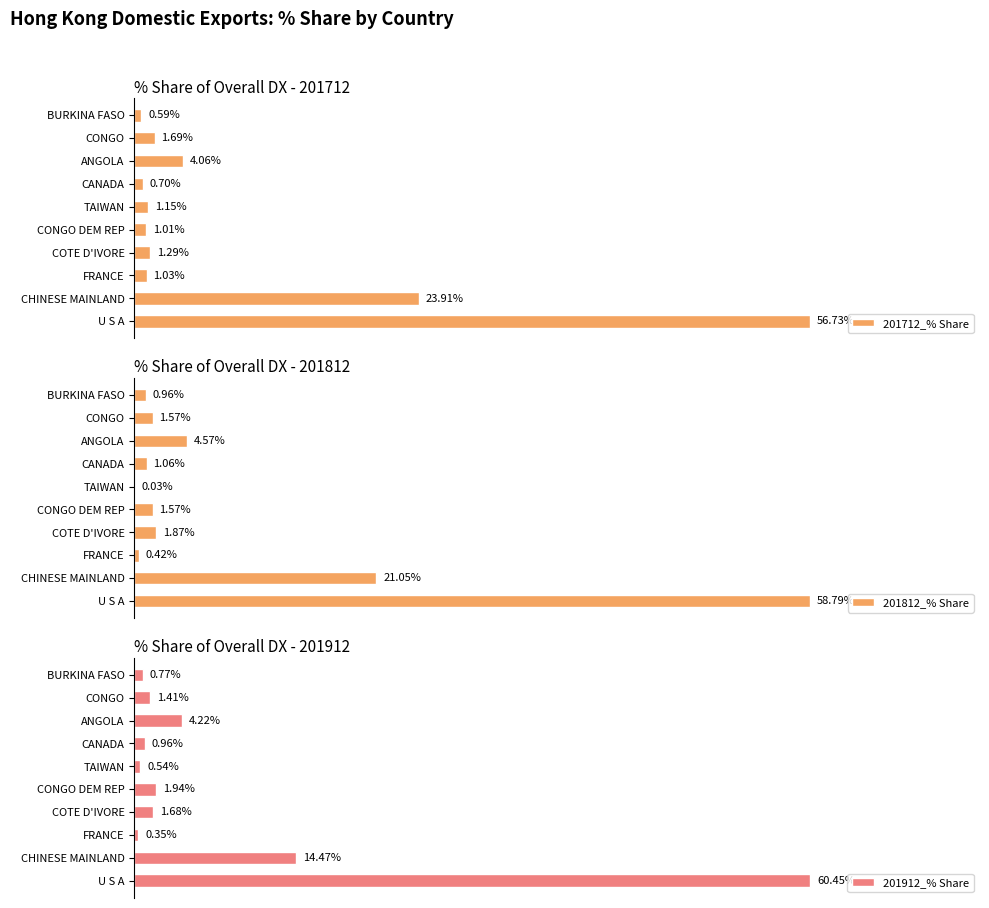

What is the value of the 201712_% Share bar at the 5th from the left?

1.0